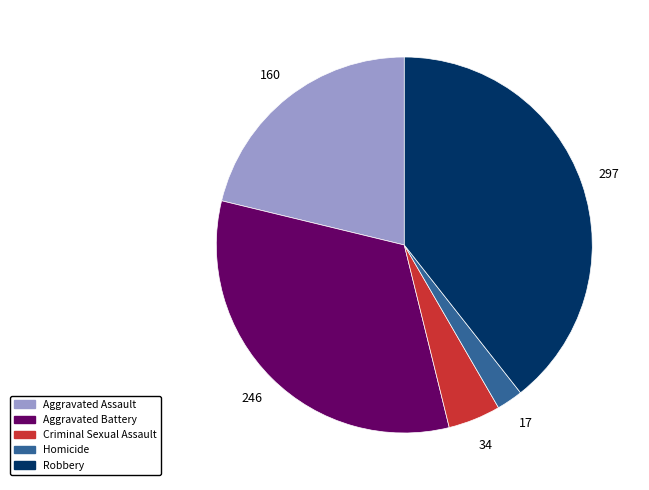

True or false: Aggravated Assault accounts for 21% of the total.

True